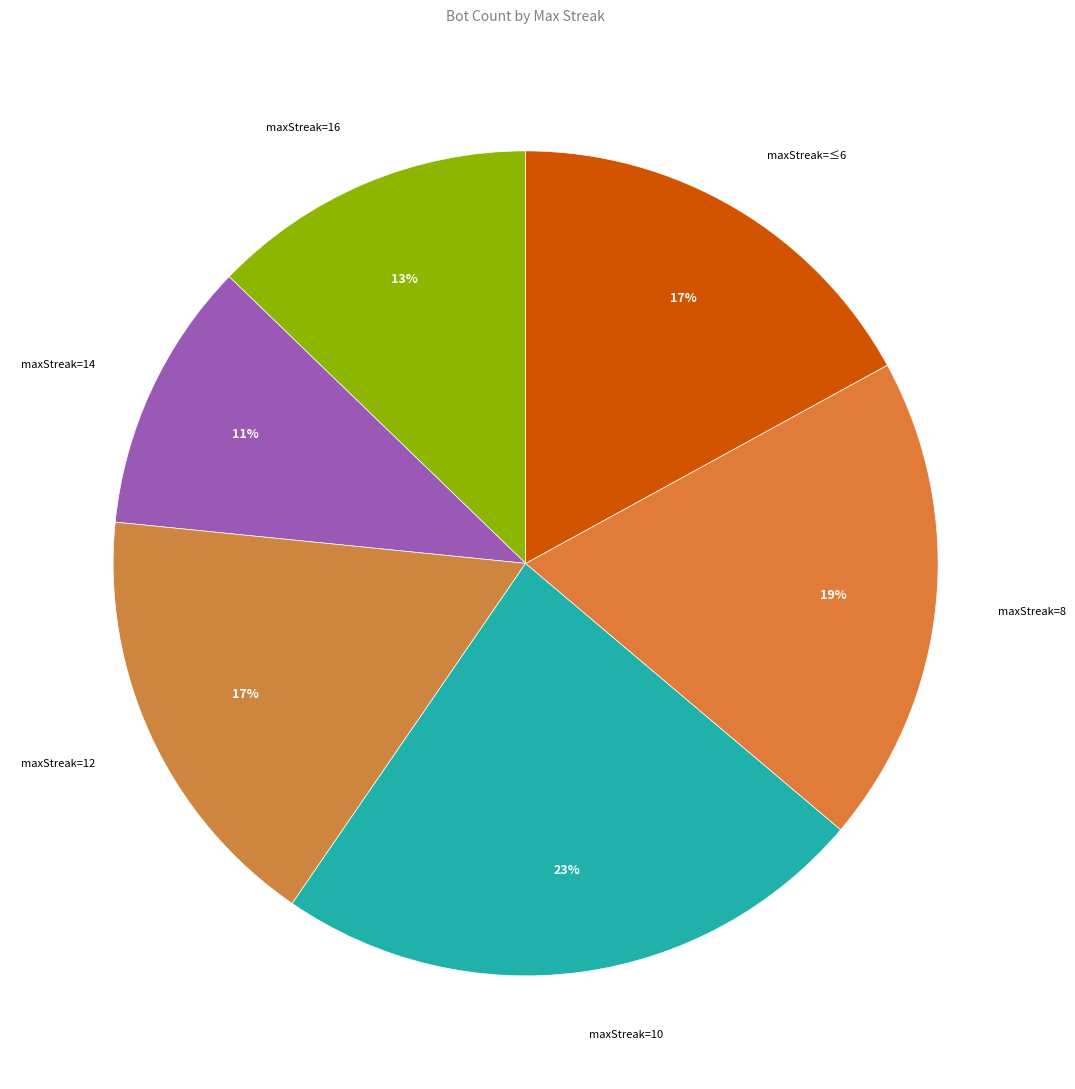

What is the largest slice in the pie chart?

maxStreak=10